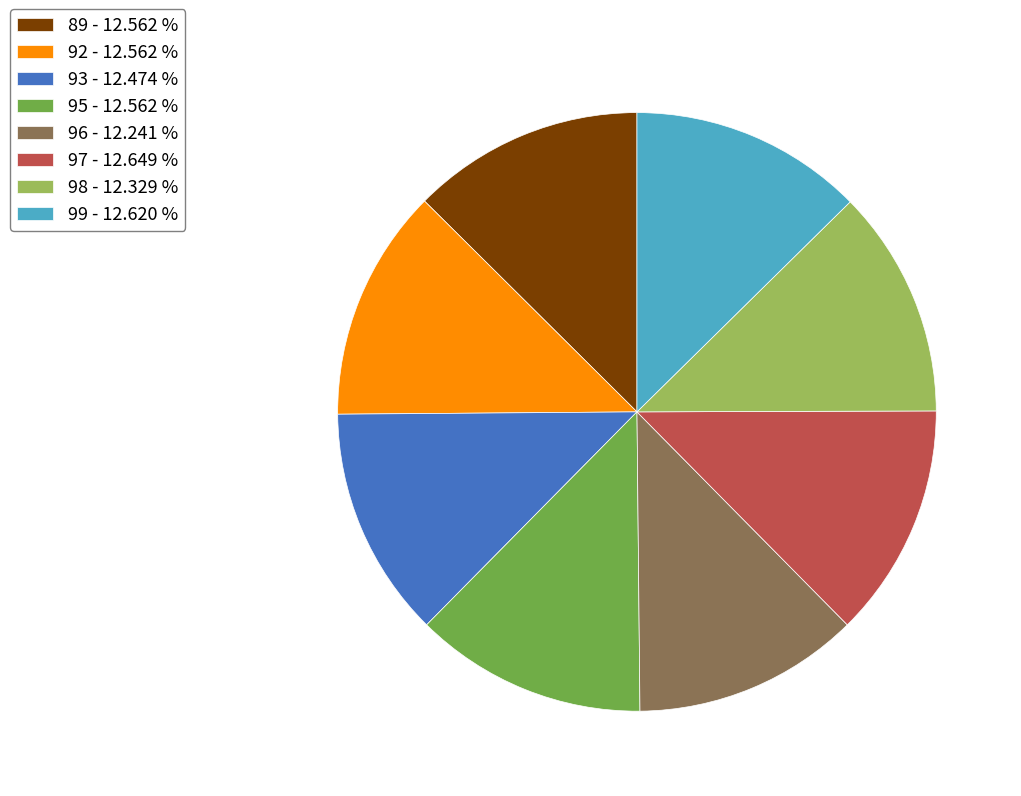

Is it true that 99 is 4% of the pie?

False